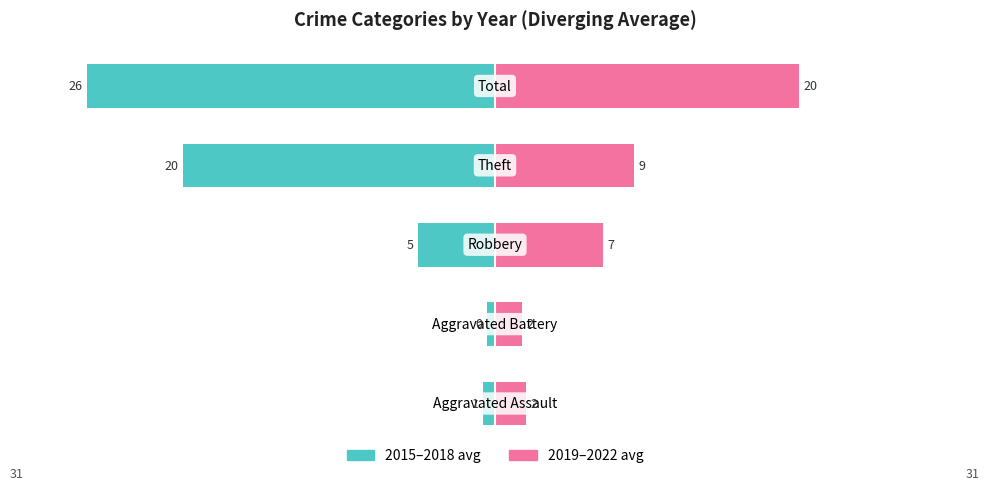

Reading left to right, what are all the values shown in this chart?

2015–2018 avg: -0.8	-0.5	-5.0	-20.2	-26.5
2019–2022 avg: 2.0	1.8	7.0	9.0	19.8